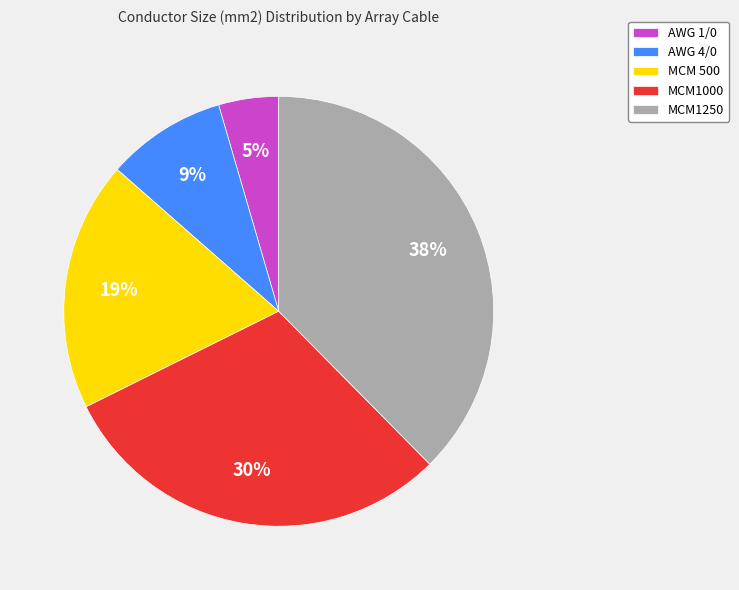

The MCM 500 slice represents 6% of the pie. True or false?

False